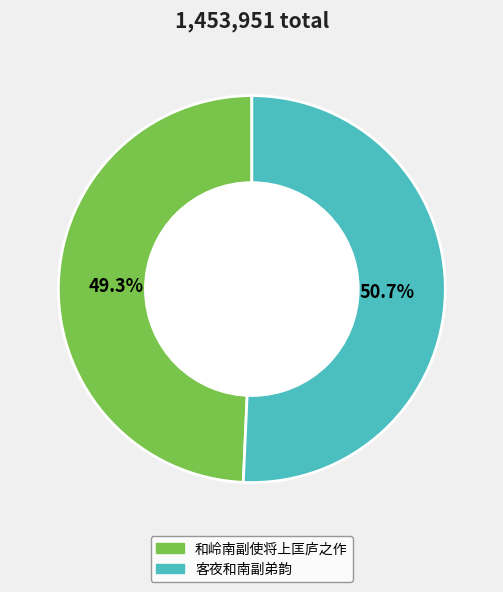

Approximately how many times larger is the value at 客夜和南副弟韵 compared to 和岭南副使将上匡庐之作?

1.0